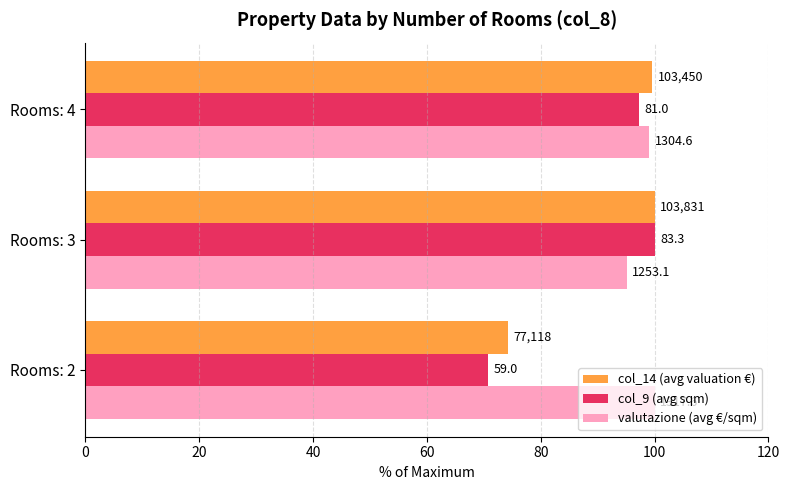

Which series has the widest spread of values?

col_9 (avg sqm)